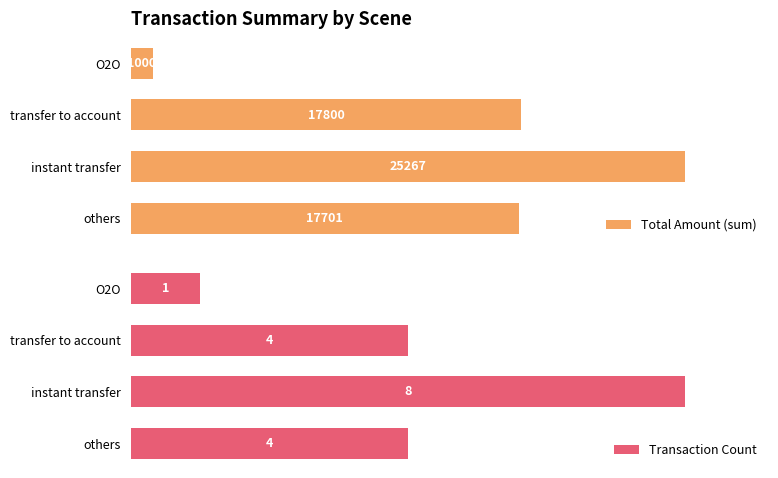

Rank the series by their average value, from lowest to highest.

Transaction Count, Total Amount (sum)